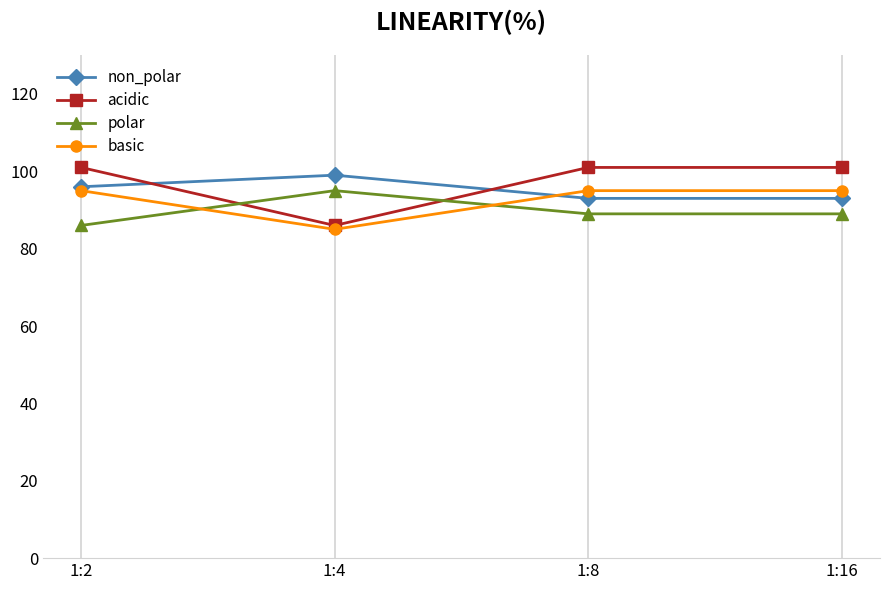

At which category does polar reach its first local peak?

1:4